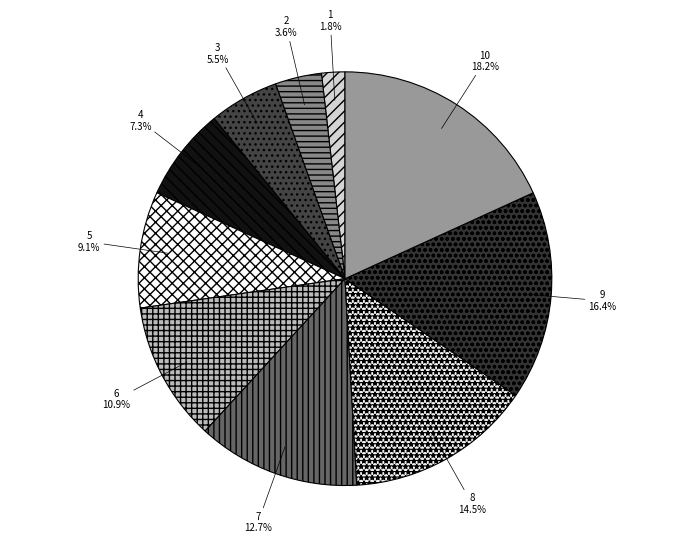

Is there a majority slice in this chart?

No